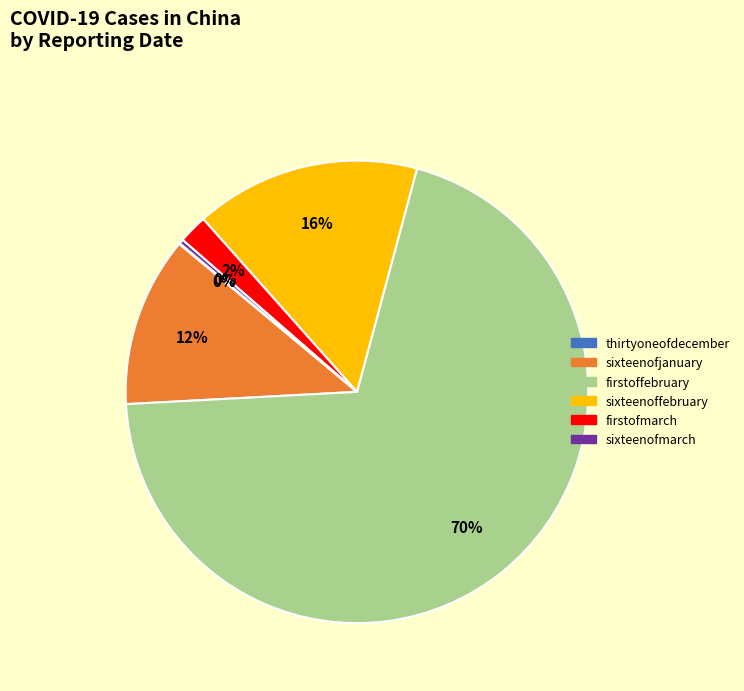

Which category has the biggest portion of the pie?

firstoffebruary